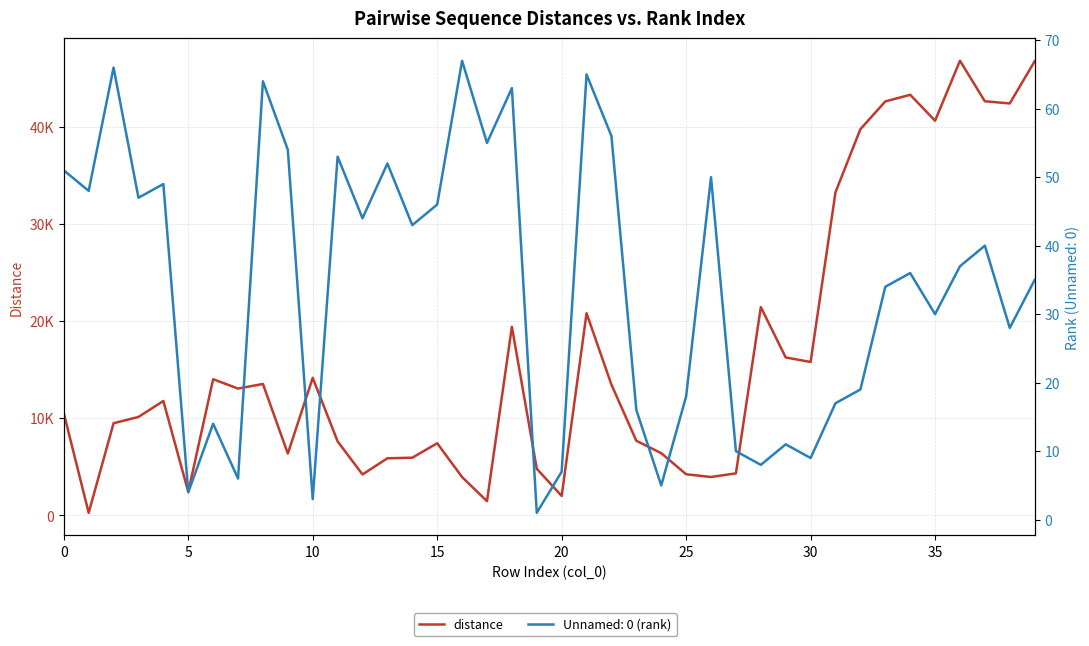

What is the value of the 23rd point from the left?

13443.7